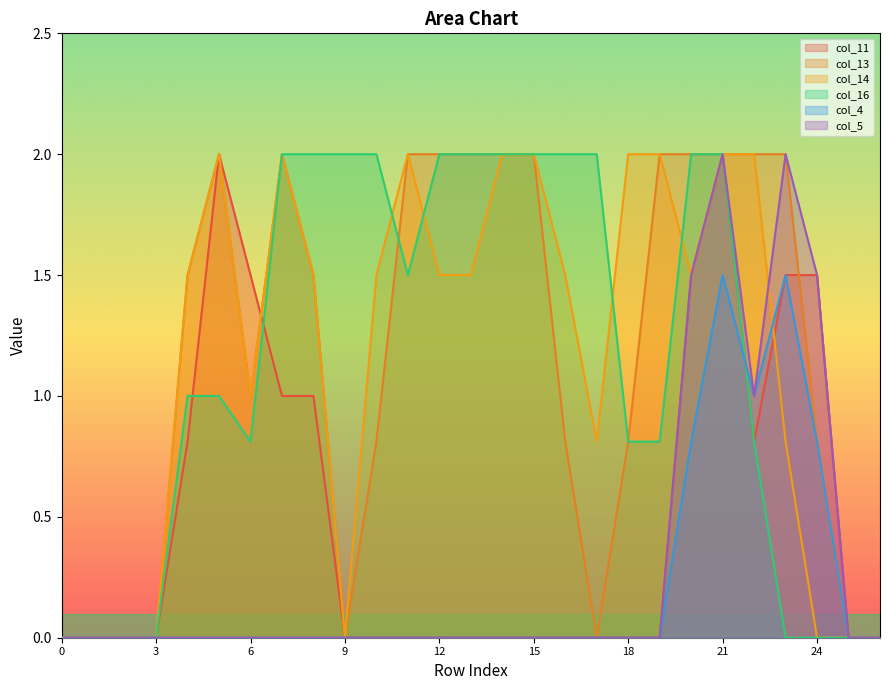

True or false: col_11 and col_5 cross at least once.

False